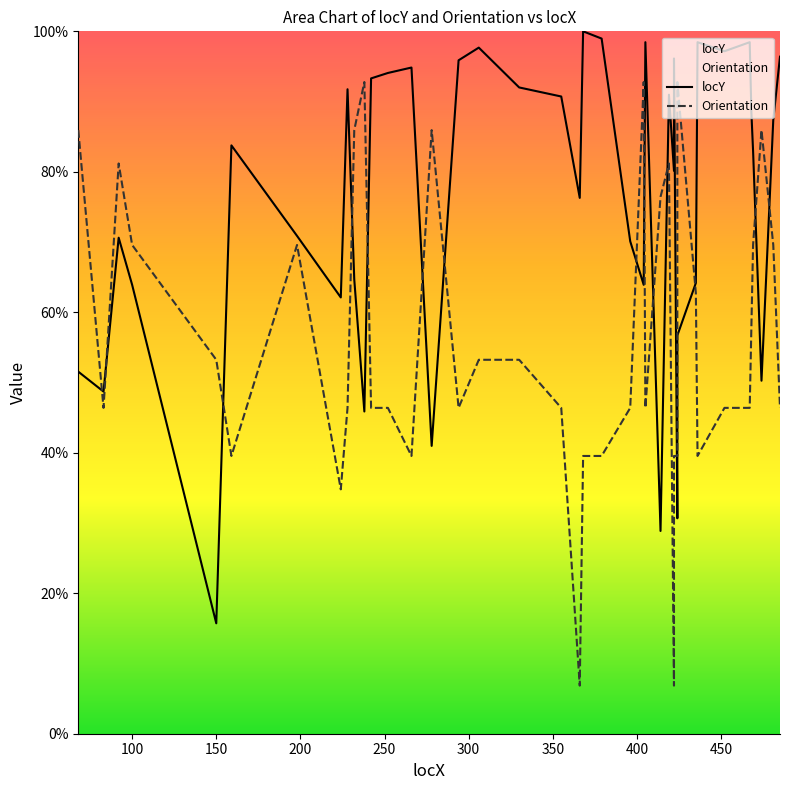

At how many categories does at least one series exceed 73?

32